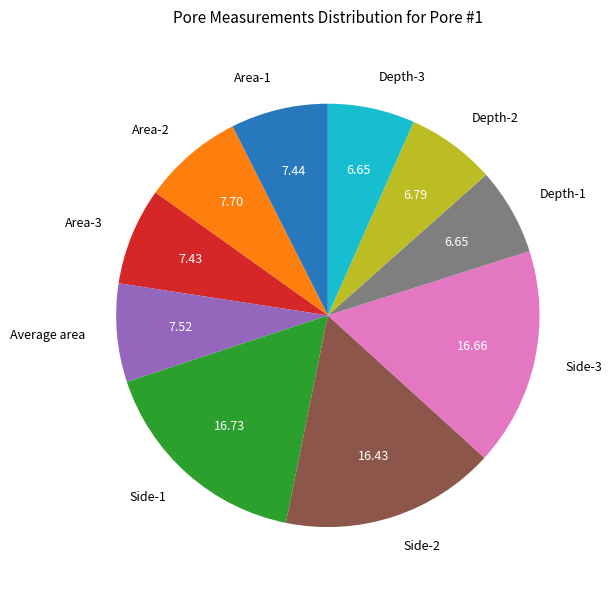

Does Area-3 account for over 50% of the chart?

No